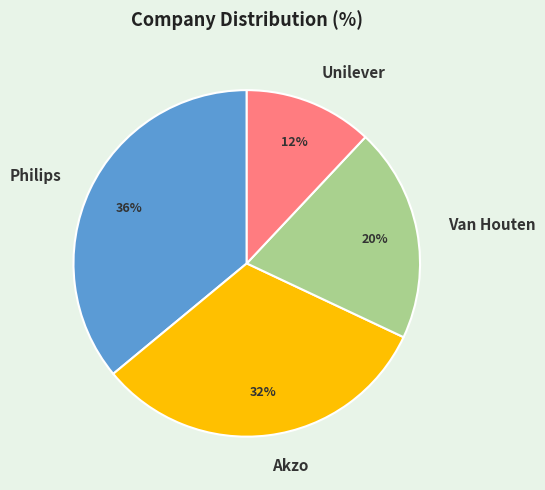

To the nearest percent, what portion does Akzo represent?

32%